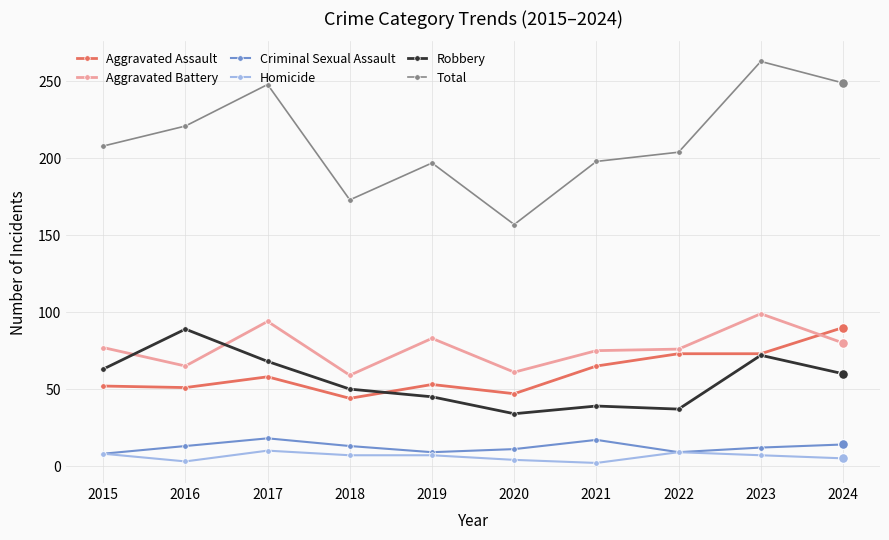

Where is the first local maximum for Criminal Sexual Assault?

2017